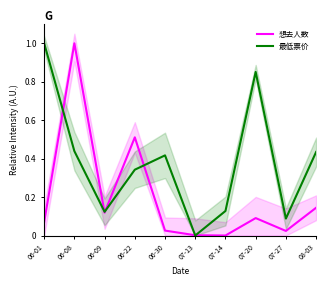

At which label is 最低票价 closest to 0?

07-13